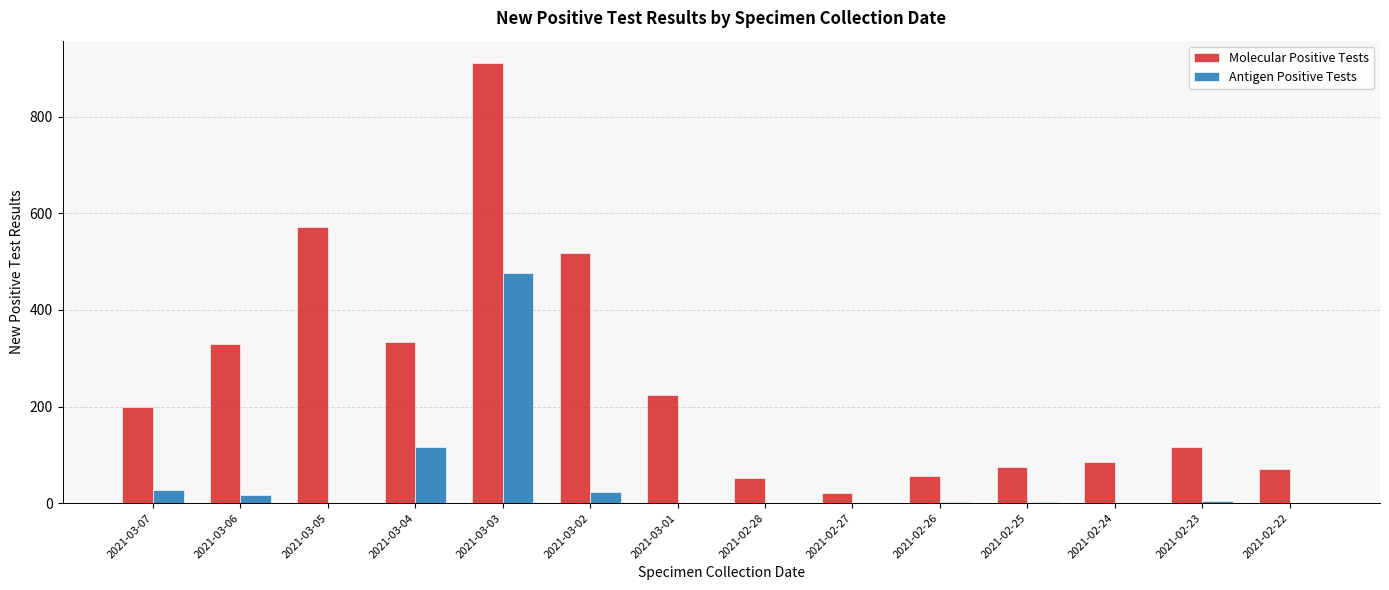

What is the greatest value displayed?

912